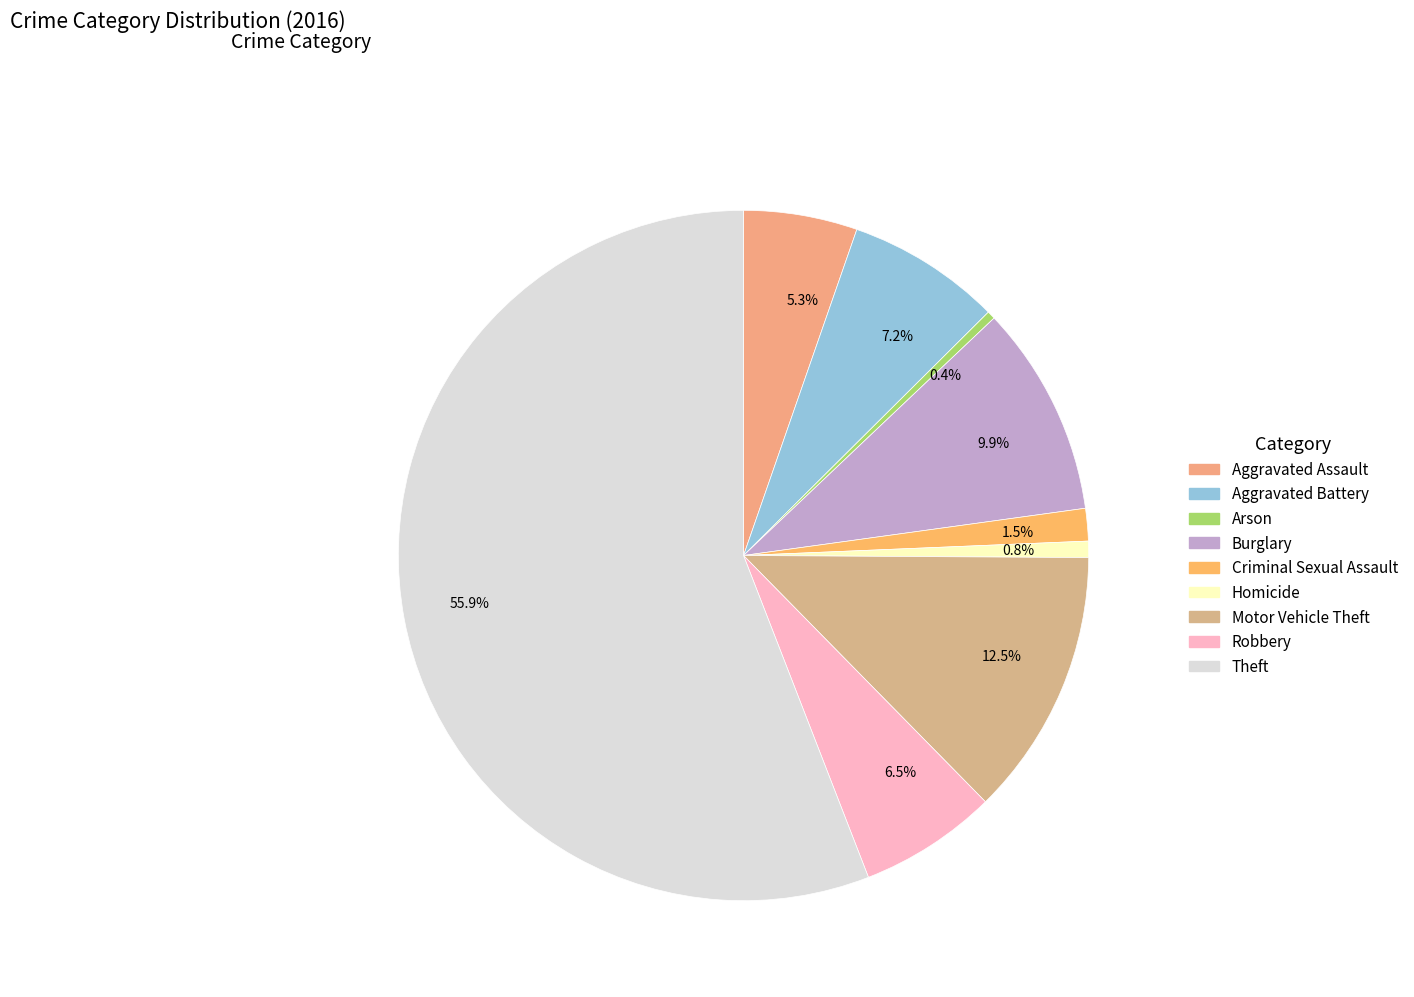

Does any single category account for the majority?

Yes